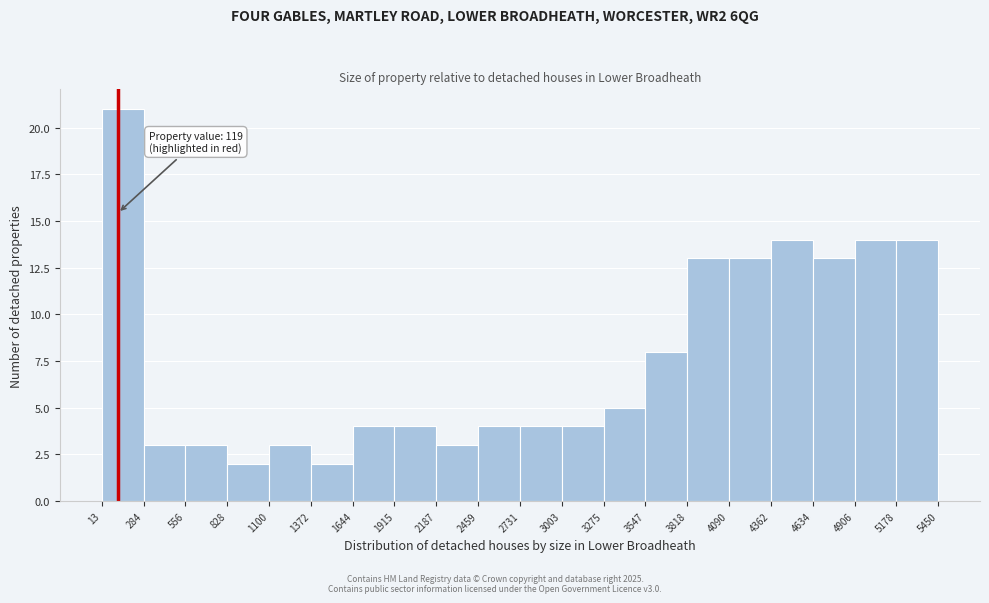

Which range on the x-axis has the tallest bar?

13 to 284